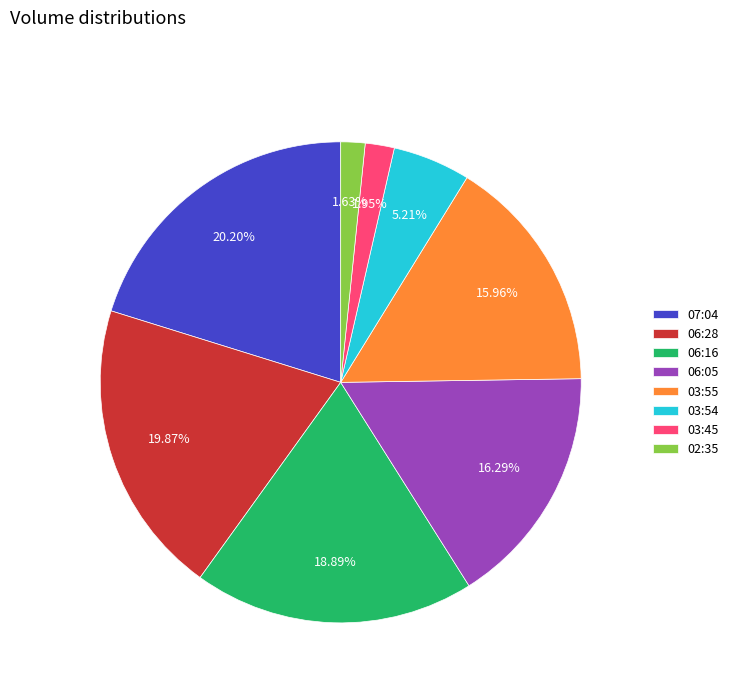

Is there any slice that represents more than half of the pie?

No